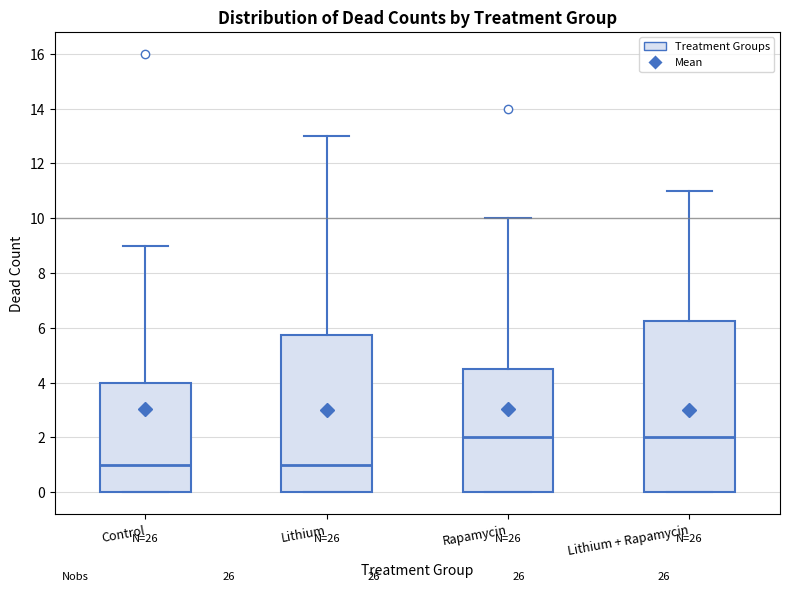

Reading left to right, transcribe this box plot: for each box, give where its median line is, the range the box spans, and where its two whiskers end, as read against the y-axis. The values are not printed on the chart, so give them approximately, as read against the axis.

Control: median 1.0, box 0.0 to 4.0, whiskers 0.0 to 9.0
Lithium: median 1.0, box 0.0 to 5.8, whiskers 0.0 to 13.0
Rapamycin: median 2.0, box 0.0 to 4.6, whiskers 0.0 to 10.0
Lithium + Rapamycin: median 2.0, box 0.0 to 6.2, whiskers 0.0 to 11.0